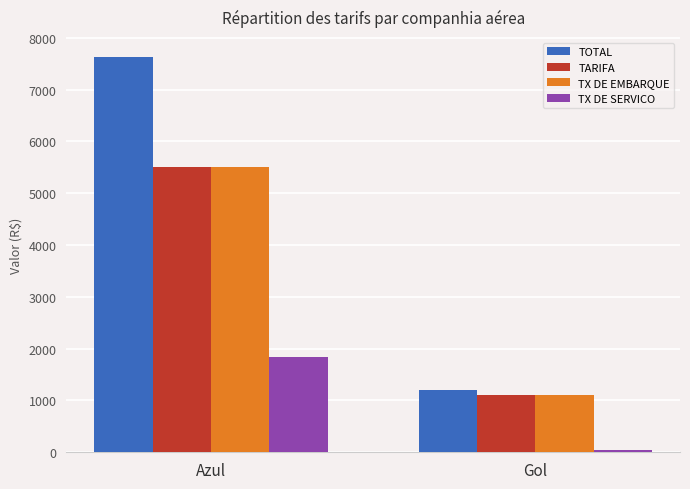

What is the difference between the maximum and minimum values in the TOTAL series?

6434.6